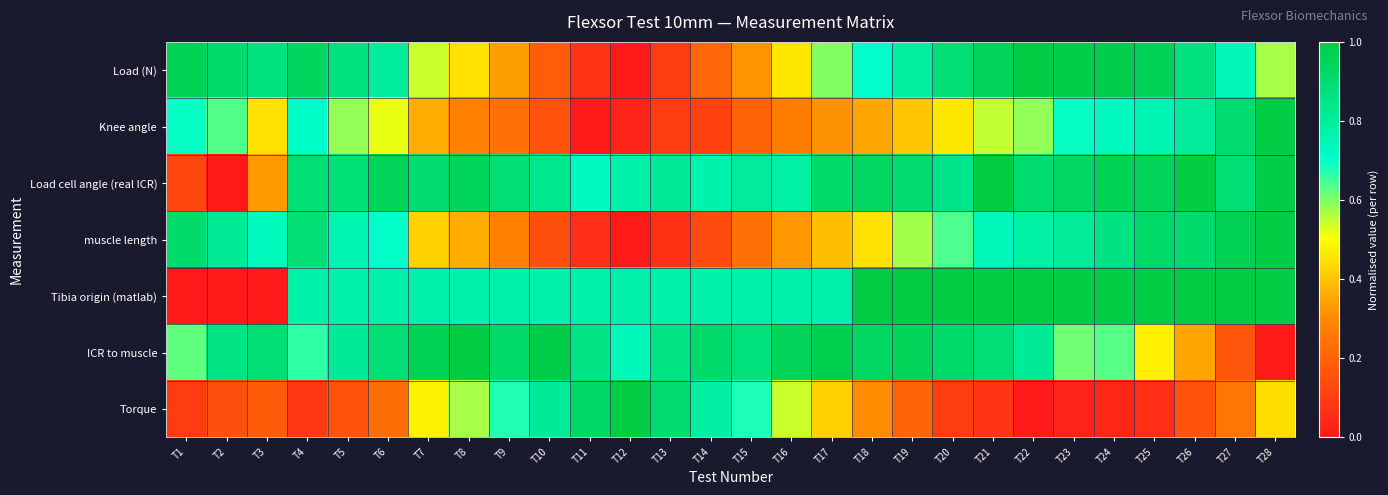

Between T2 and T9, which series saw the biggest shift?

Load cell angle (real ICR)